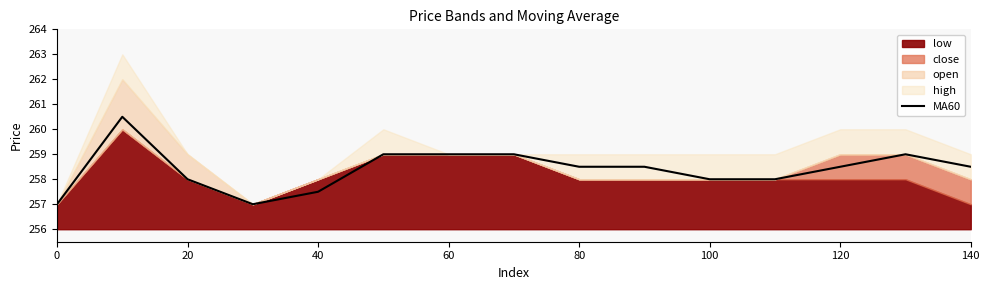

True or false: MA60 has a value of 257.5 at 40.

True